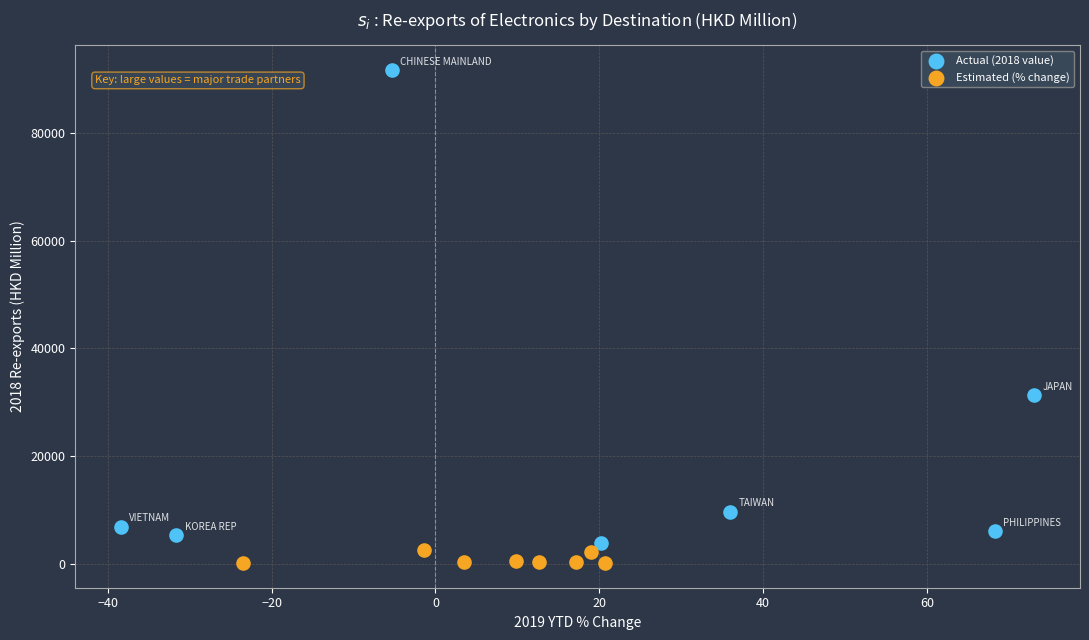

Which series has the largest Y range (max minus min)?

Actual (2018 value)